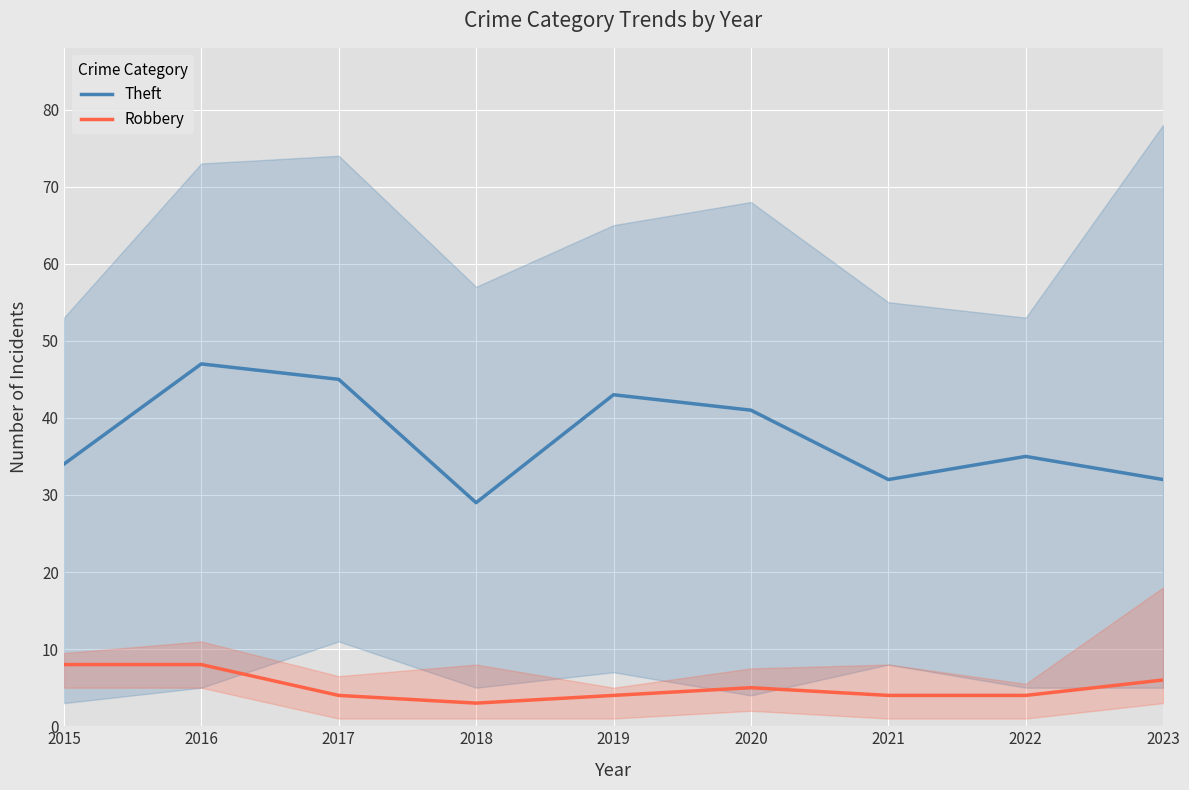

What is the value of the Robbery point at the 8th from the left?

4